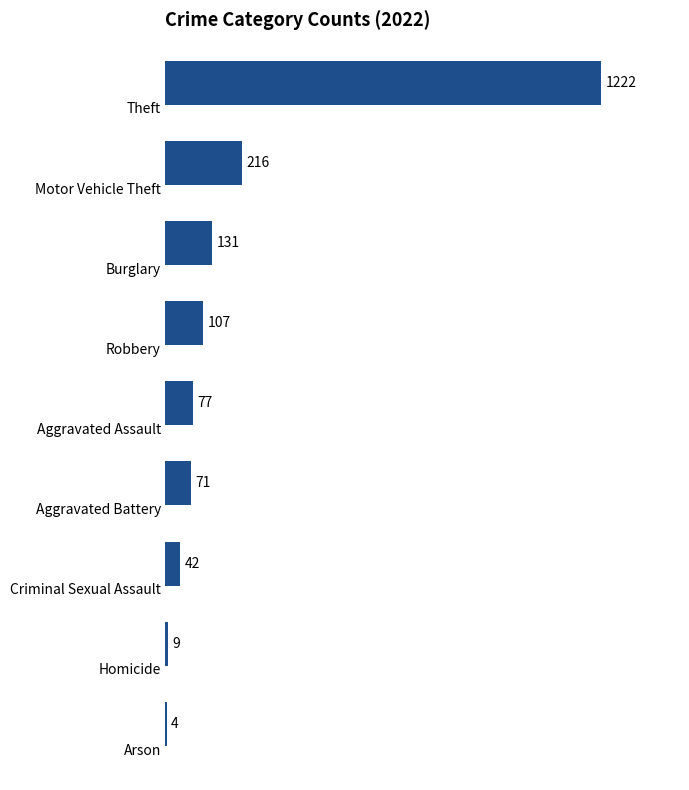

What is the greatest value displayed?

1222